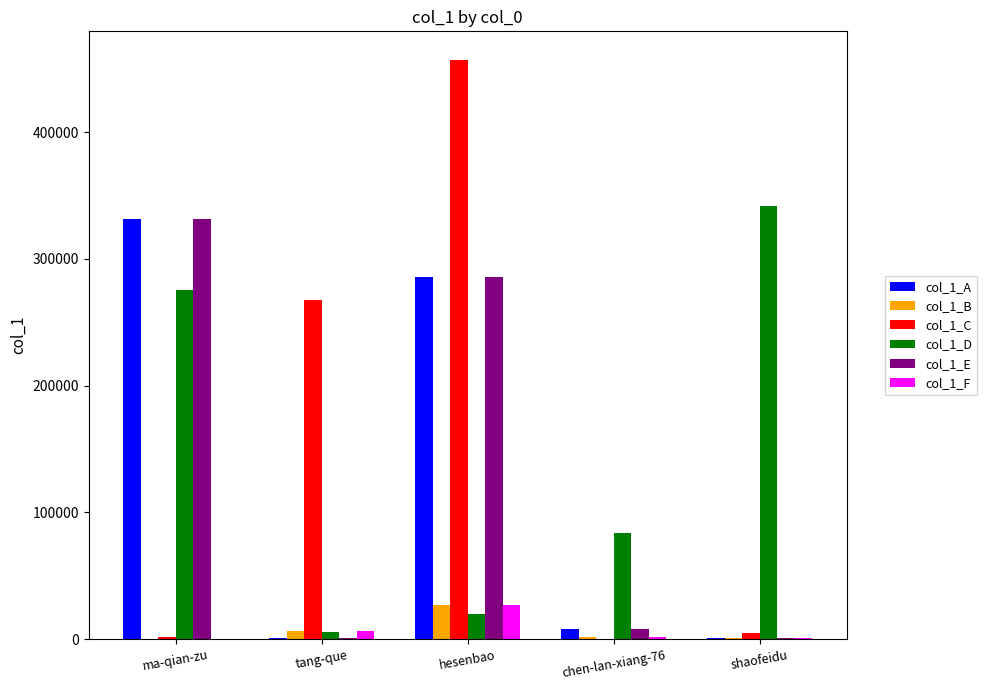

What is the sum of the col_1_A values at hesenbao and tang-que?

287301